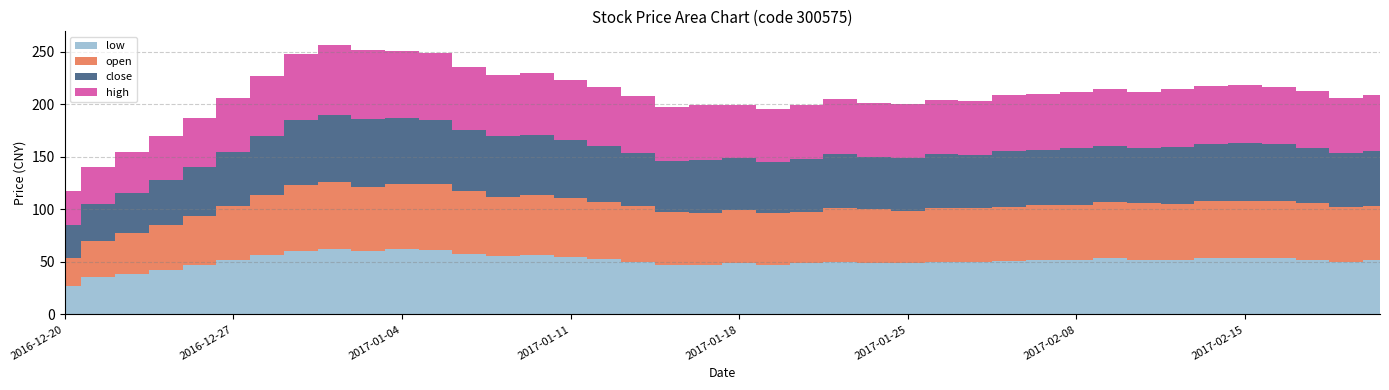

What is the spread (max minus min) of values at 2017-02-10?

1.5